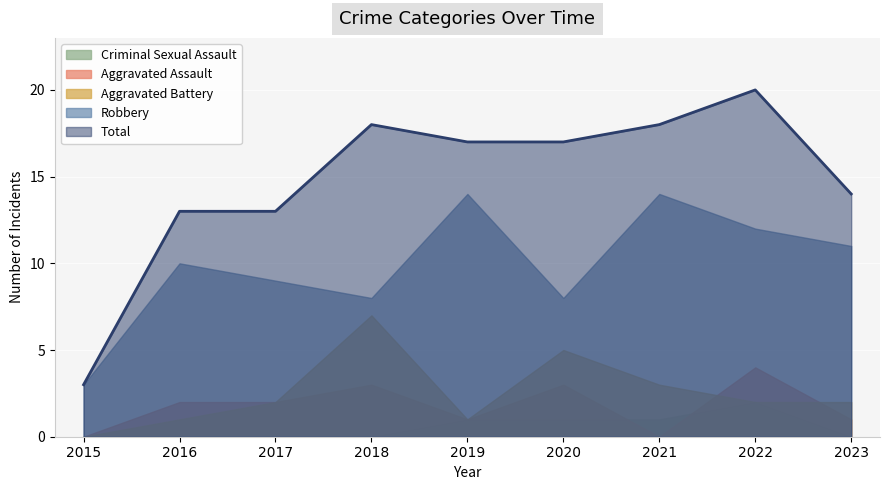

Which category has the highest value across all series?

2022